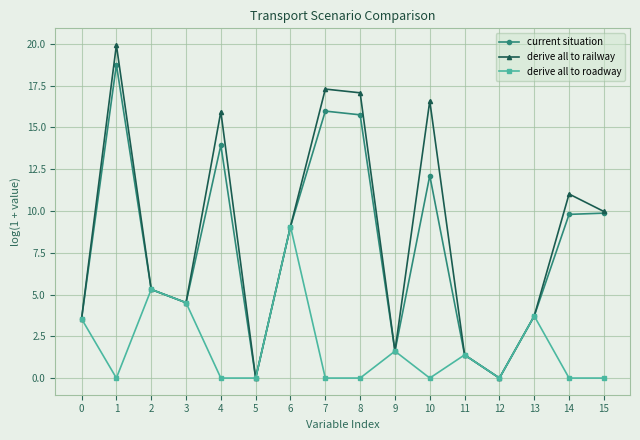

What is the total value across all series at 8?

32.8